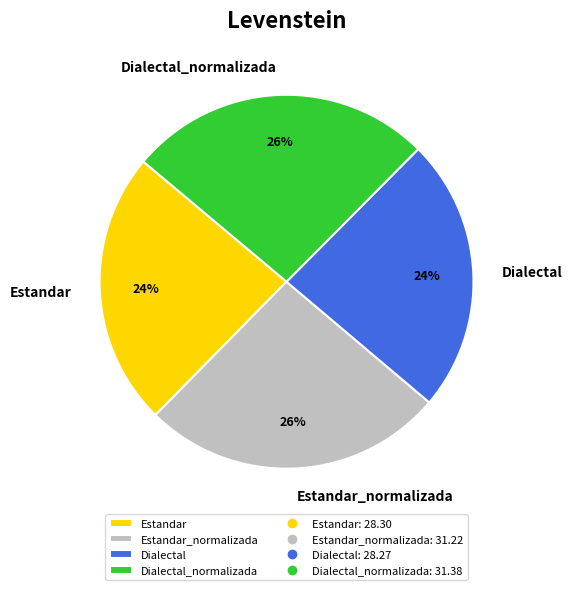

What is the ratio of the value at Dialectal to the value at Estandar?

1.0